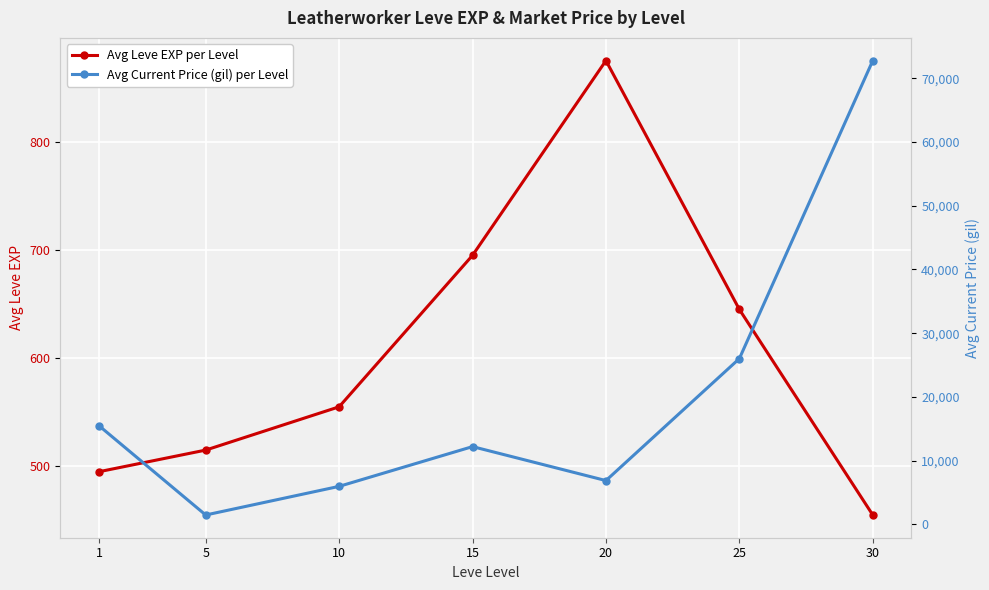

Rank the series at 20 from lowest to highest value.

Avg Leve EXP per Level, Avg Current Price (gil) per Level